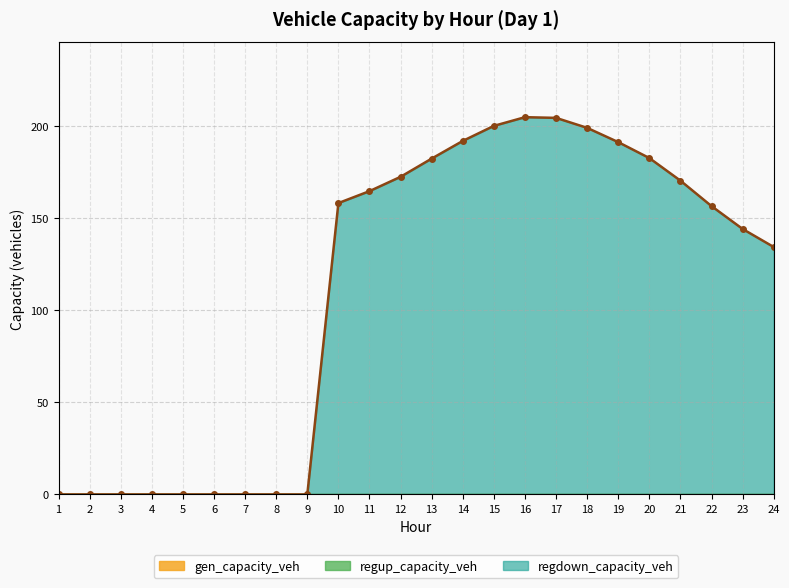

What are all the series names shown in the legend?

gen_capacity_veh, regup_capacity_veh, regdown_capacity_veh